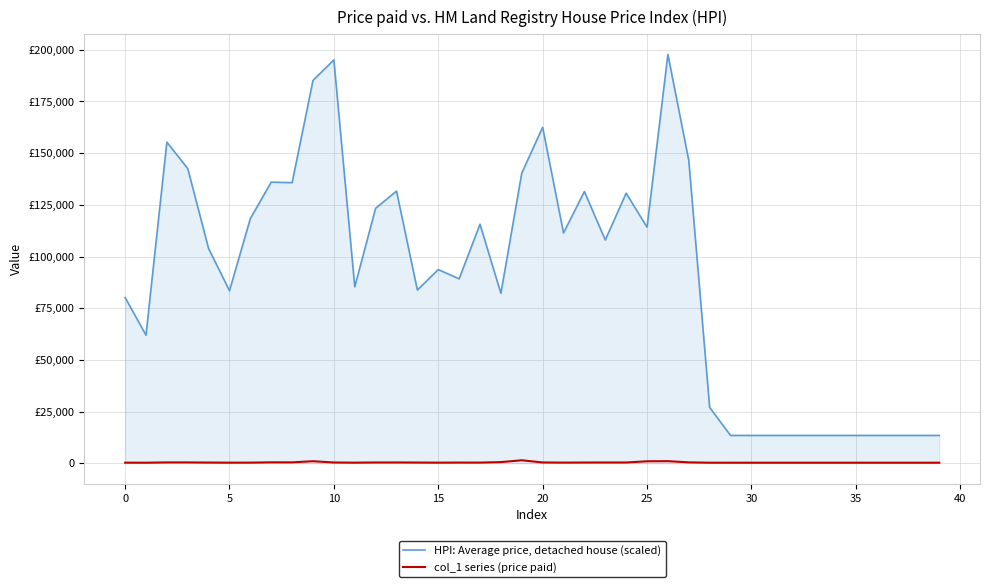

Does the chart display data point markers on the line(s)?

No